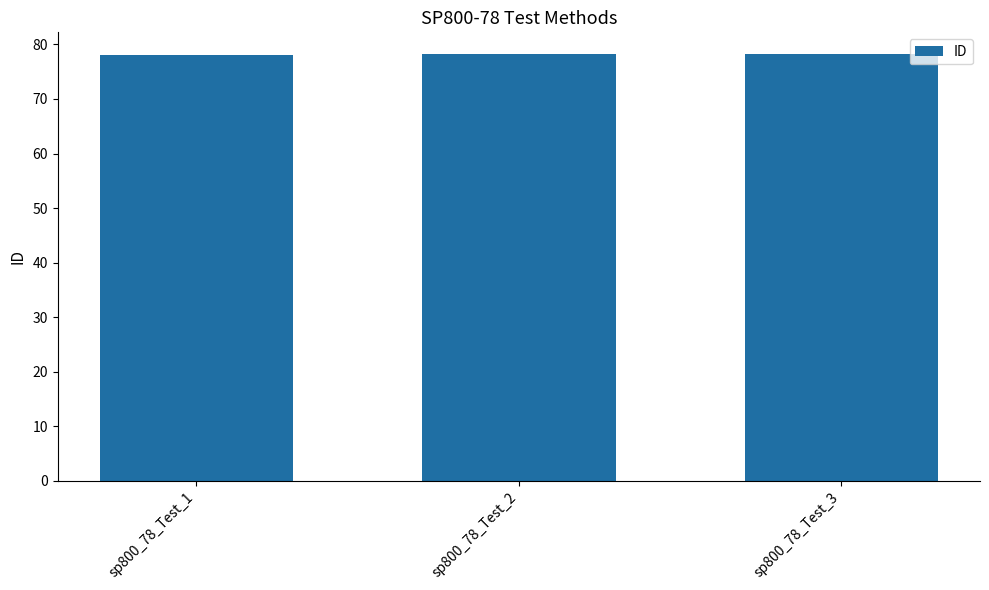

What is the approximate value at sp800_78_Test_2?

78.2